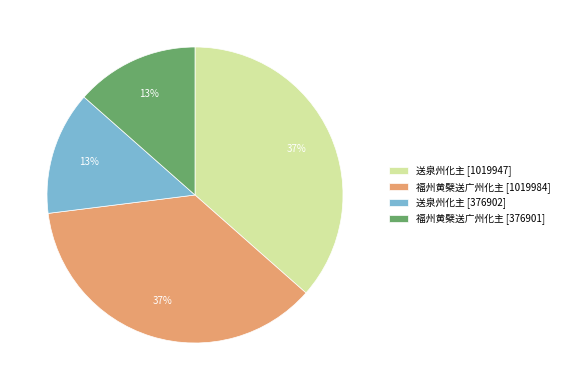

Is there a majority slice in this chart?

No